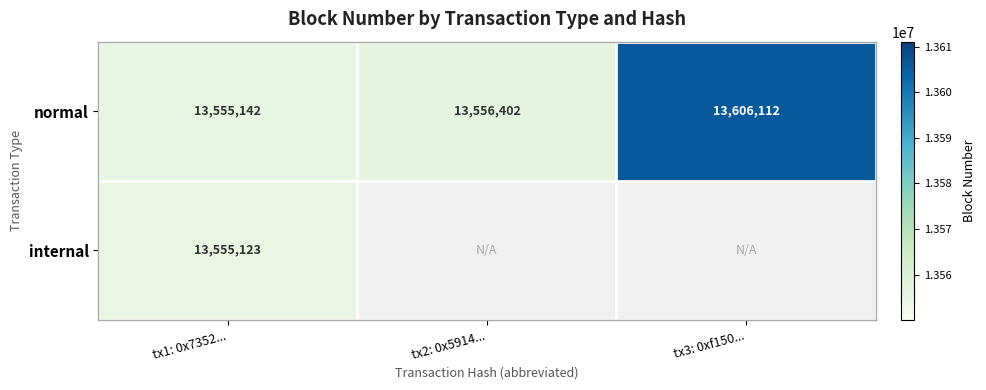

Which category has the highest value in the normal series?

tx3: 0xf150...